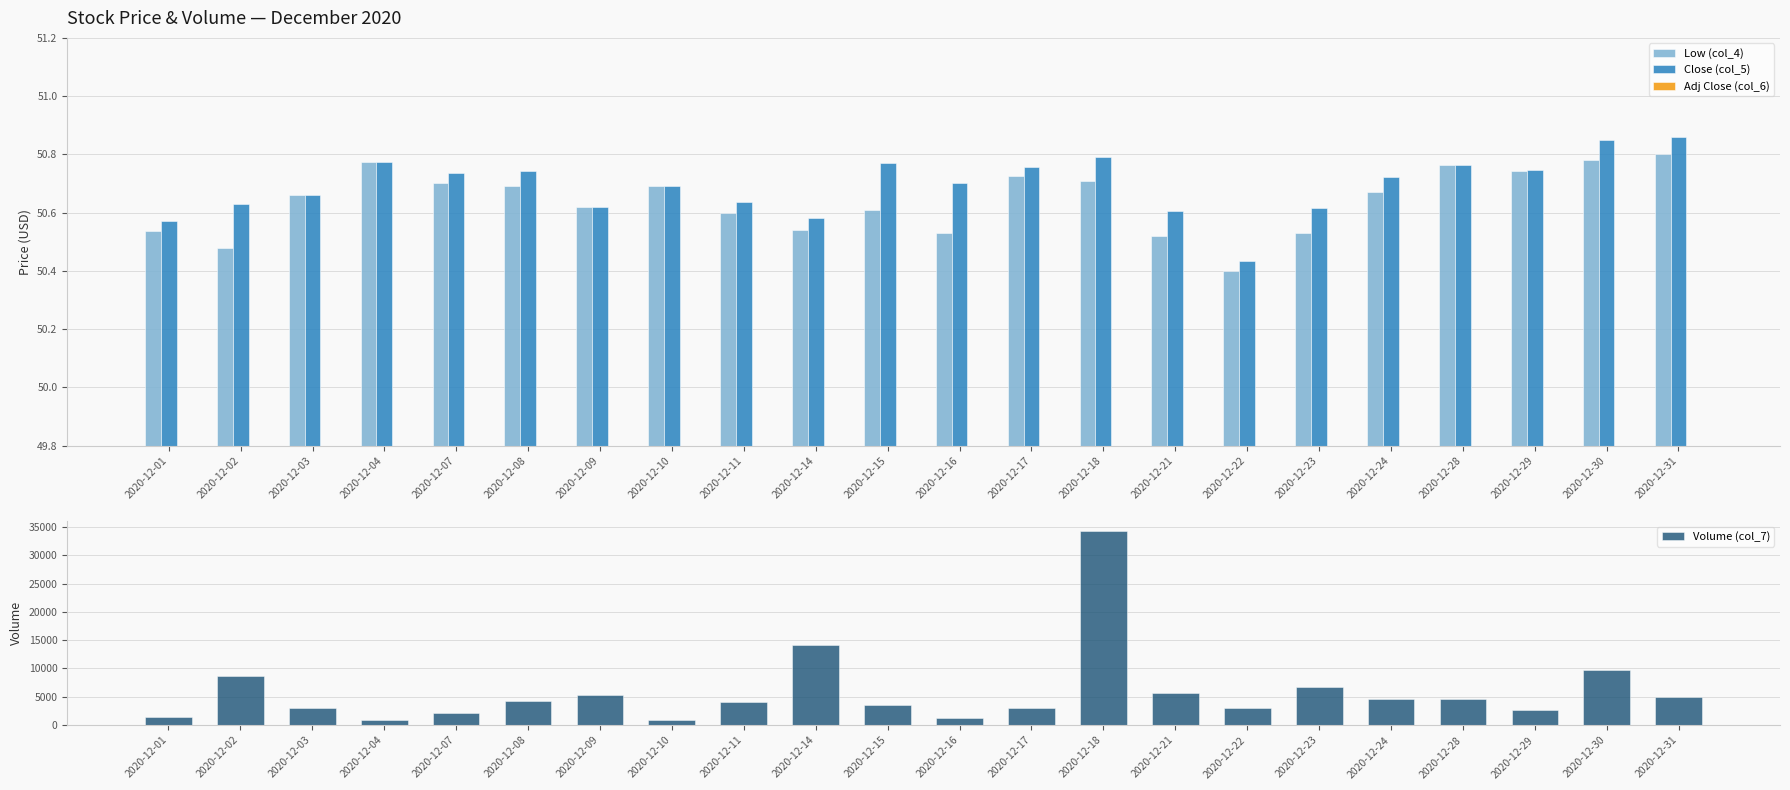

At which label is Adj Close (col_6) closest to 46?

2020-12-01